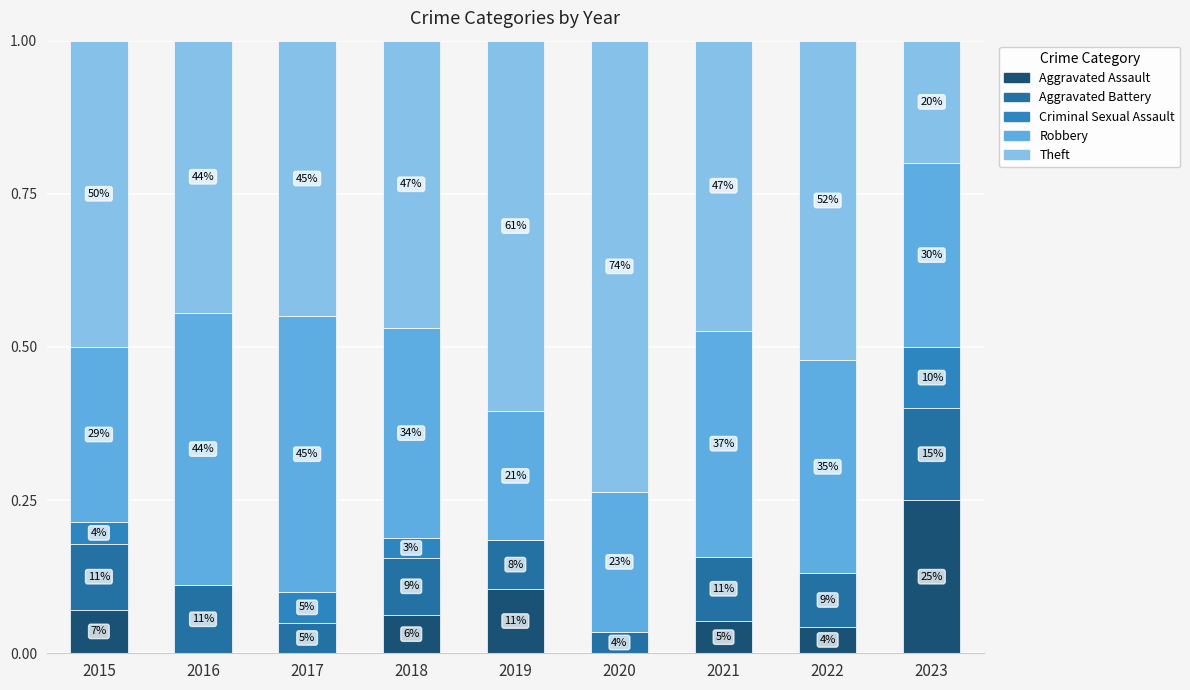

Are the bars horizontal?

No